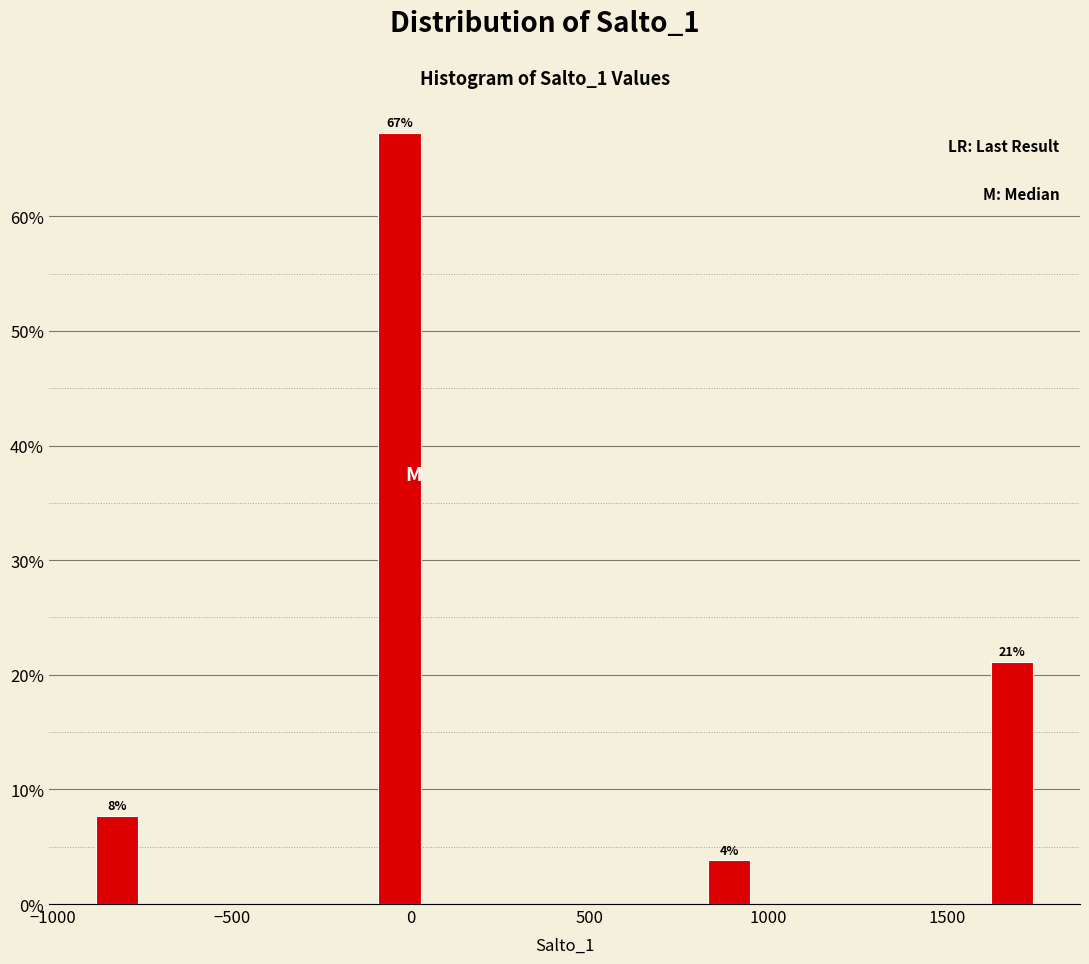

Around what value on the x-axis is the tallest bar? Give the approximate position of its centre, as read against the axis.

-50